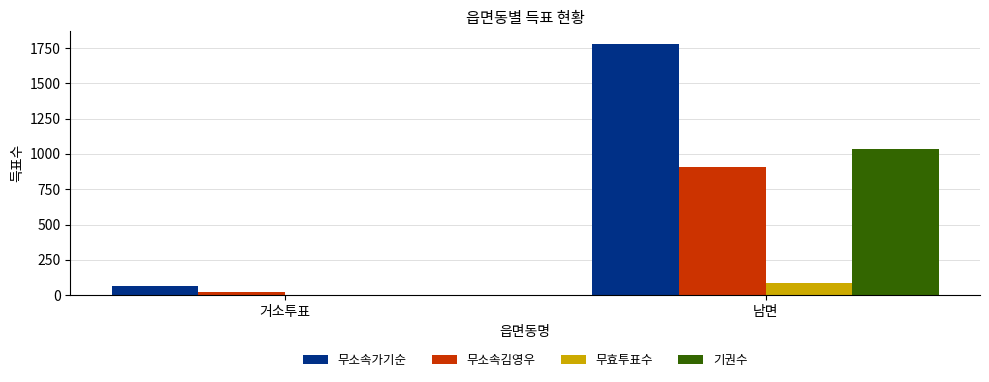

How many 무소속가기순 values are between 68 and 1779?

2